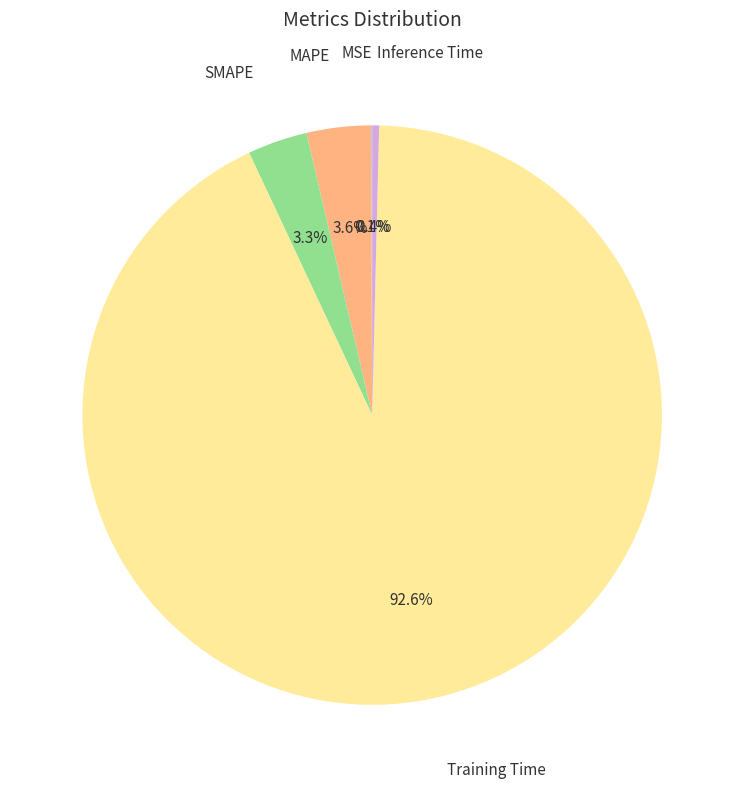

How much of the chart is everything except SMAPE?

96.7%